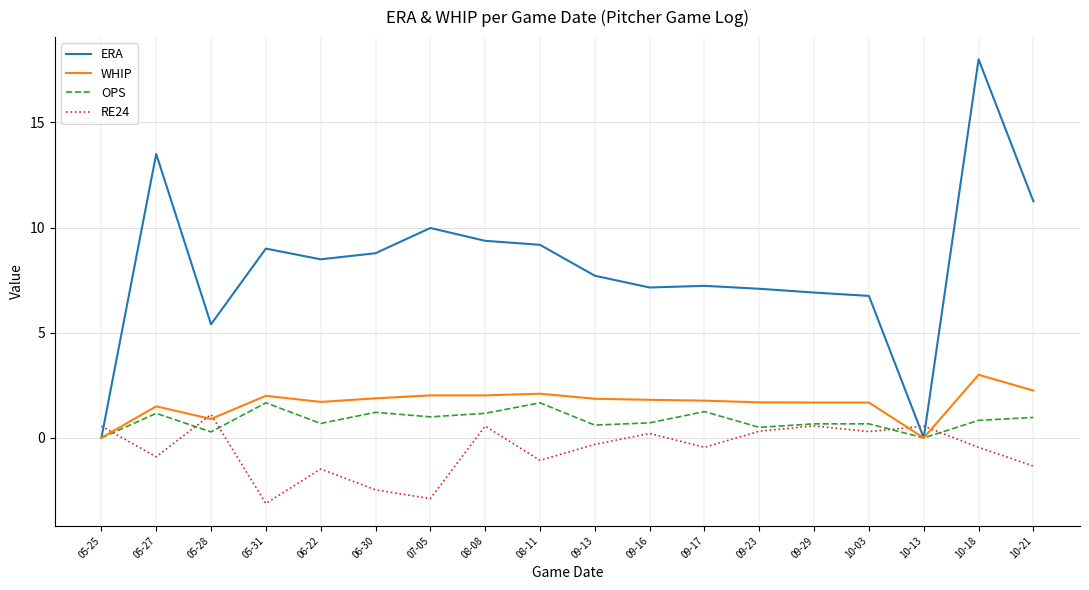

The WHIP series shows 0.5 at 10-21. True or false?

False